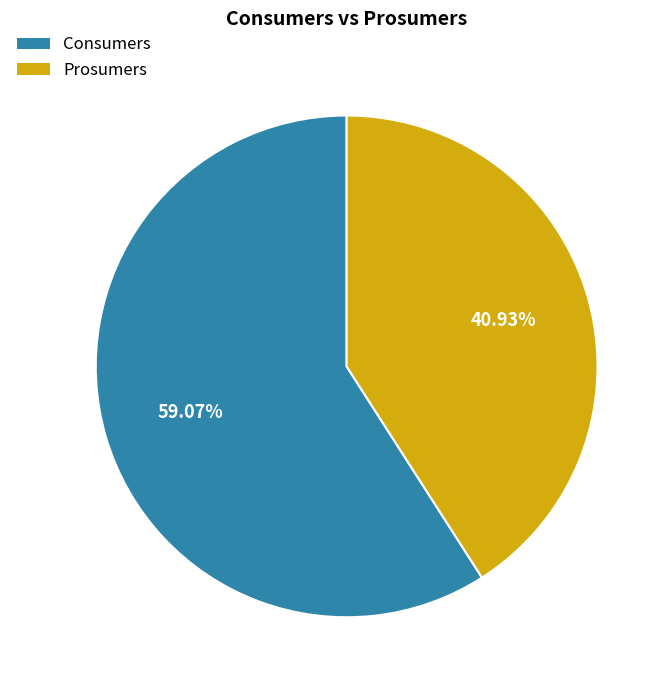

To the nearest percent, what percentage of the pie is Prosumers?

41%